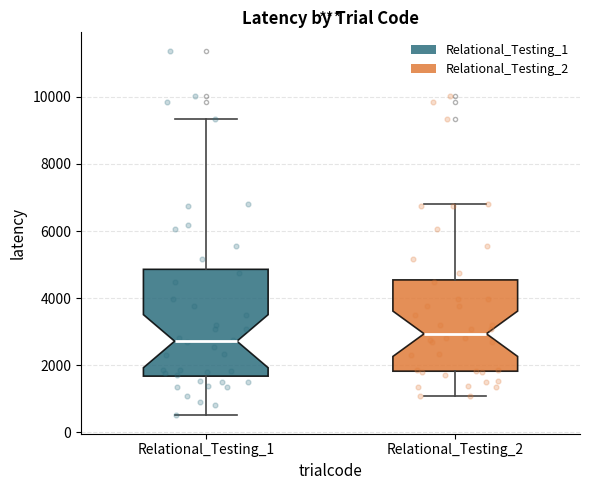

Which box is the tallest, from its lower edge to its upper edge?

Relational_Testing_1